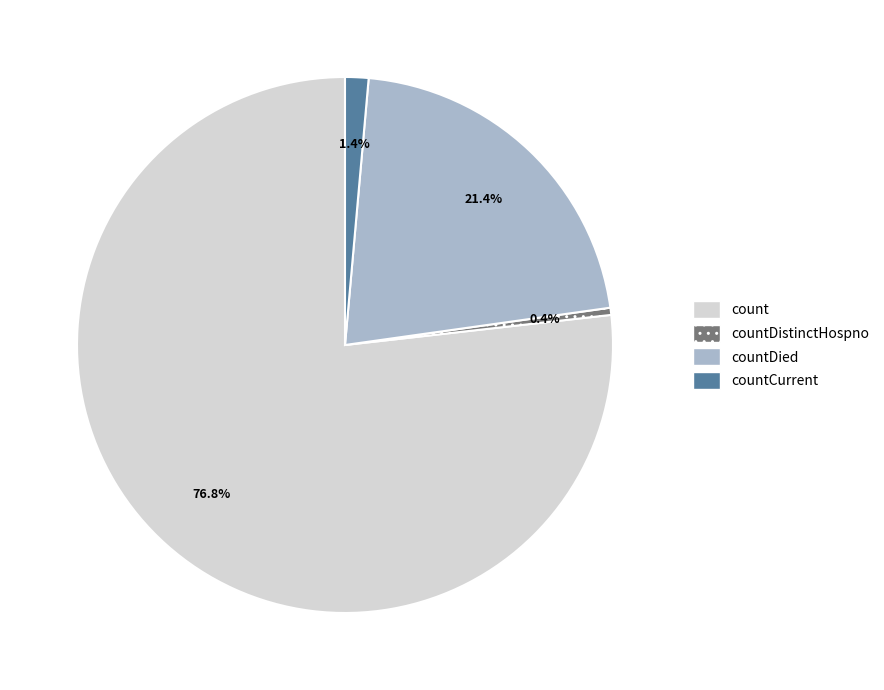

Which slice is the largest?

count